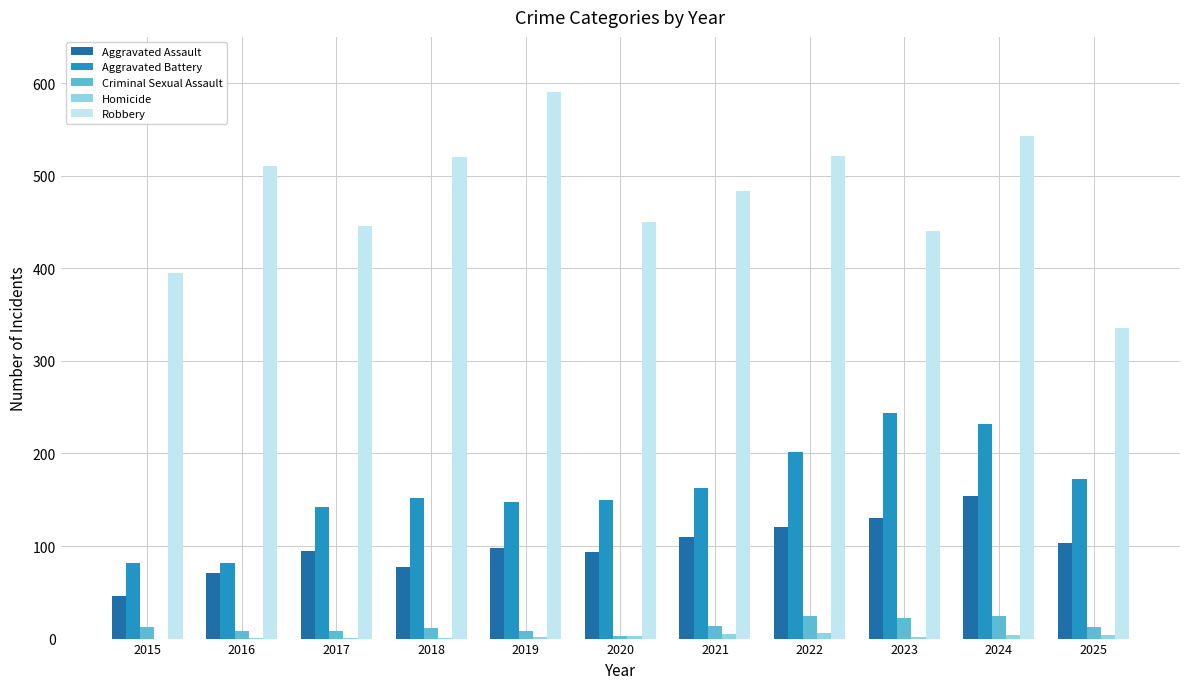

How many data points does each series have?

11